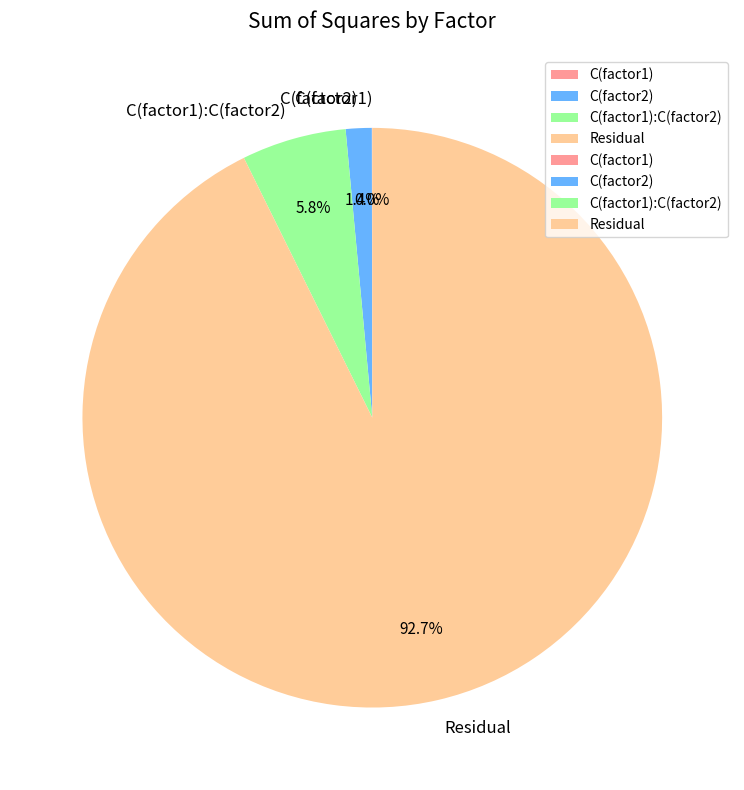

To the nearest percent, what is the average slice percentage?

25%